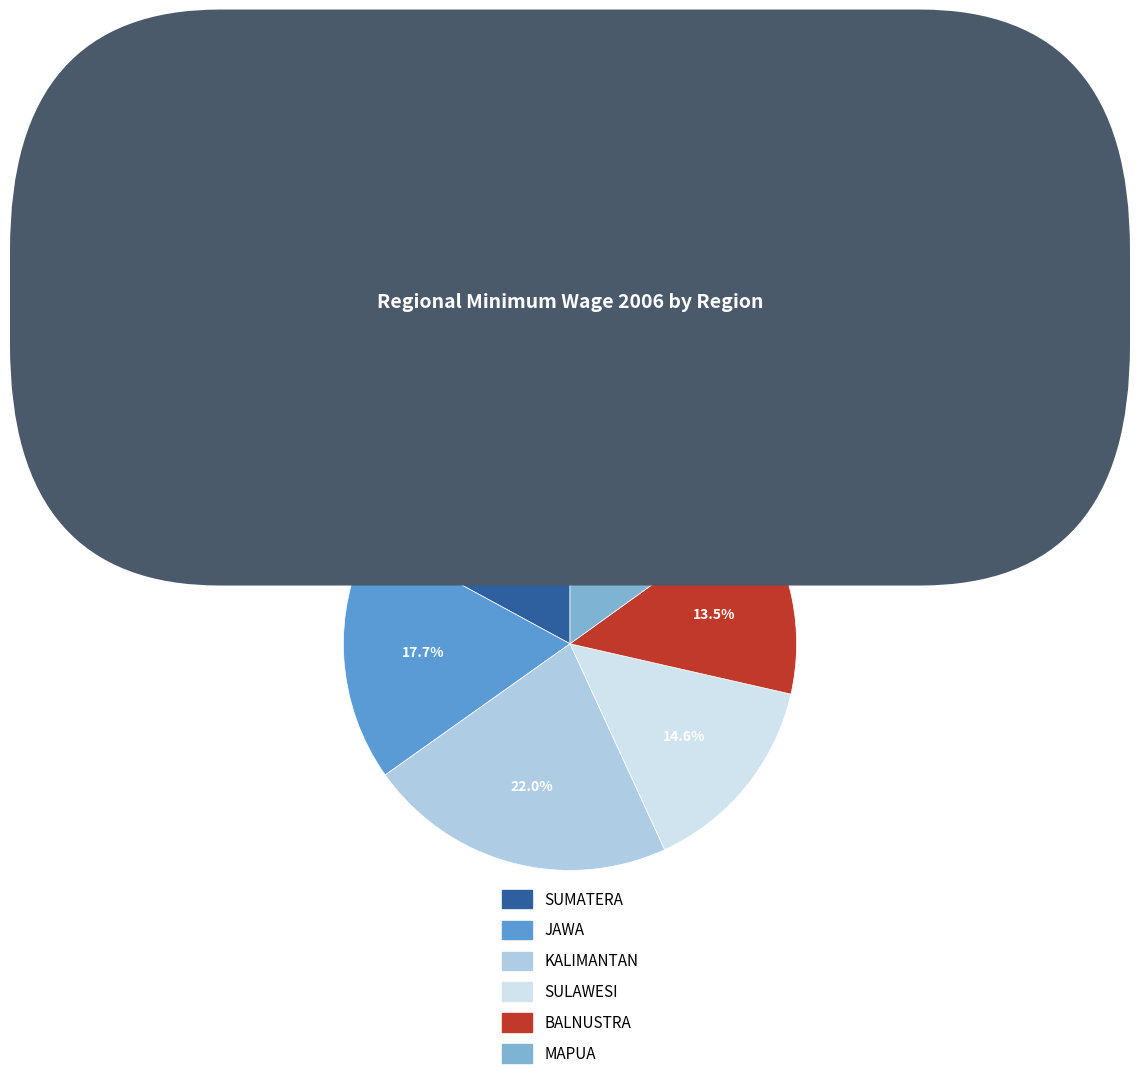

True or false: MAPUA accounts for 15% of the total.

True